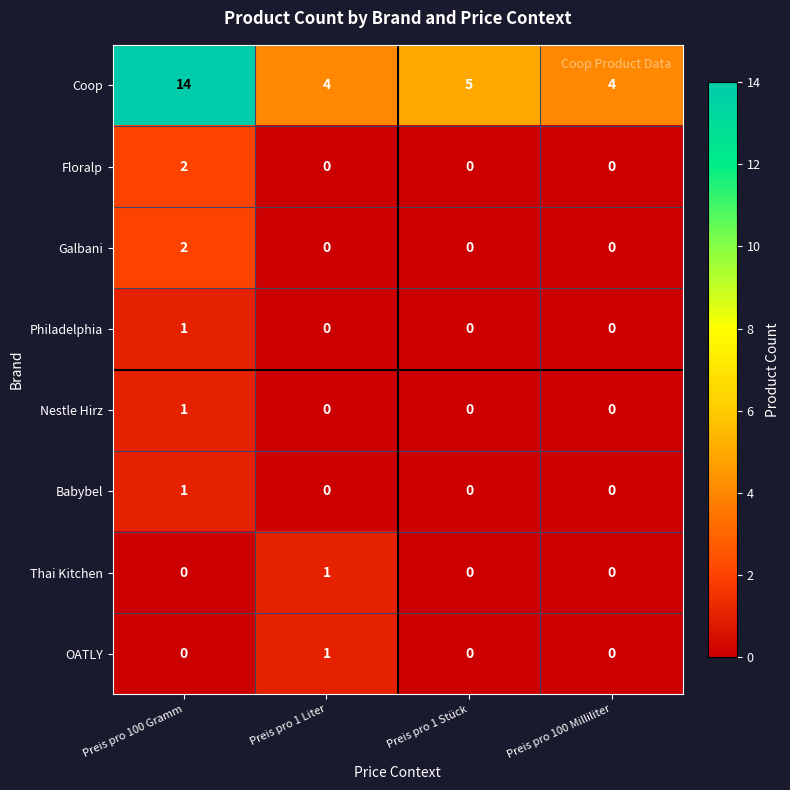

What is the difference between the maximum and minimum values in the Coop series?

10